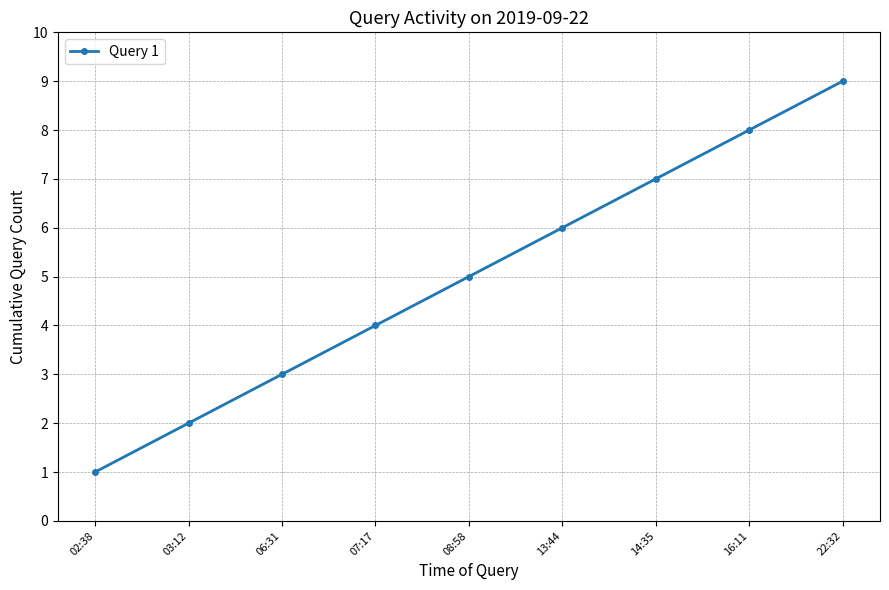

What is the value of the 6th point from the left?

6